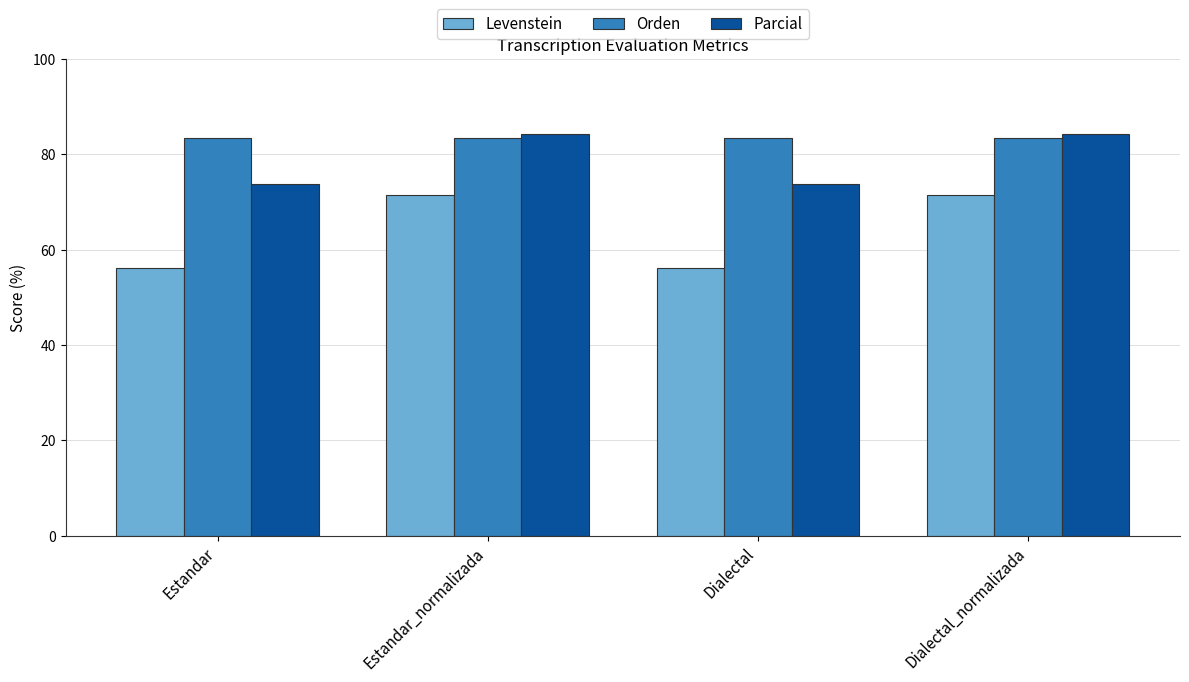

At Estandar, list the series in order from smallest to largest.

Levenstein, Parcial, Orden